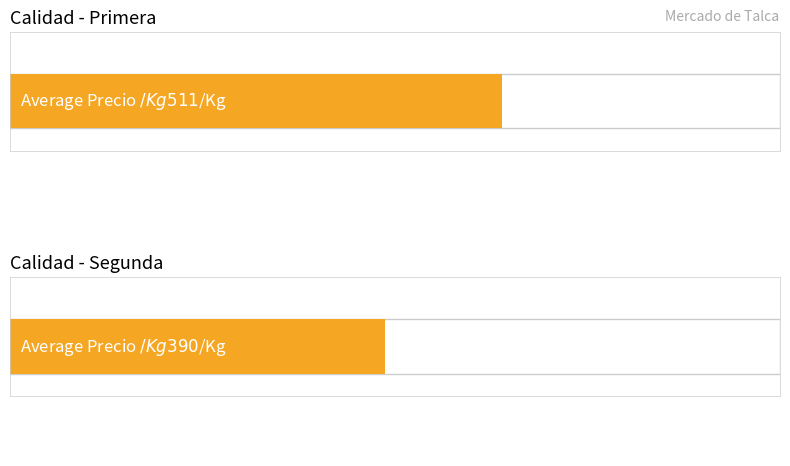

Is it true that Precio promedio ponderado equals 13271 at Segunda?

False